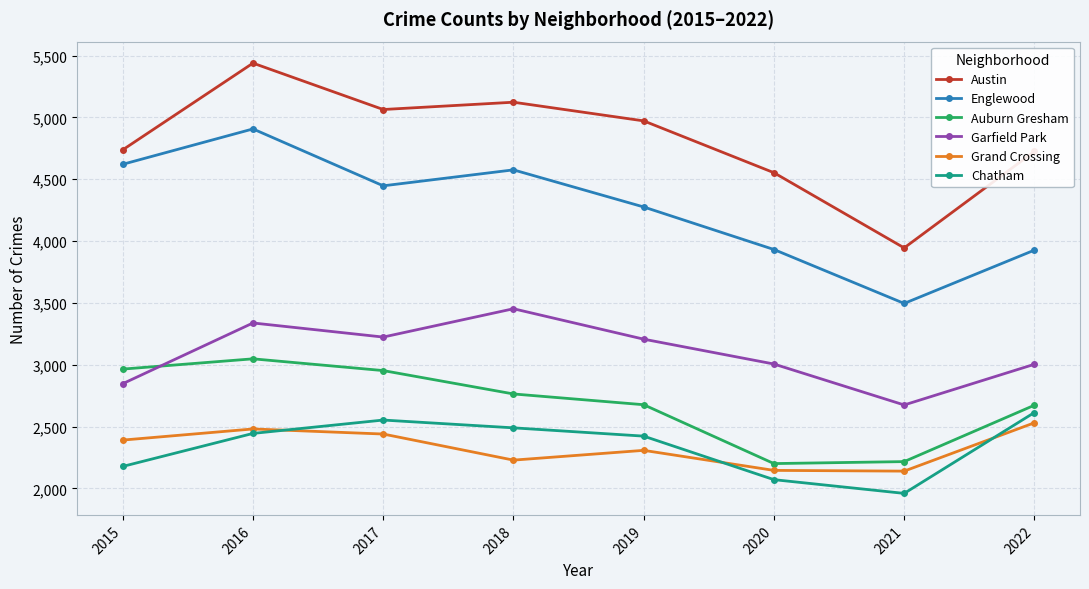

What is the greatest value displayed?

5439